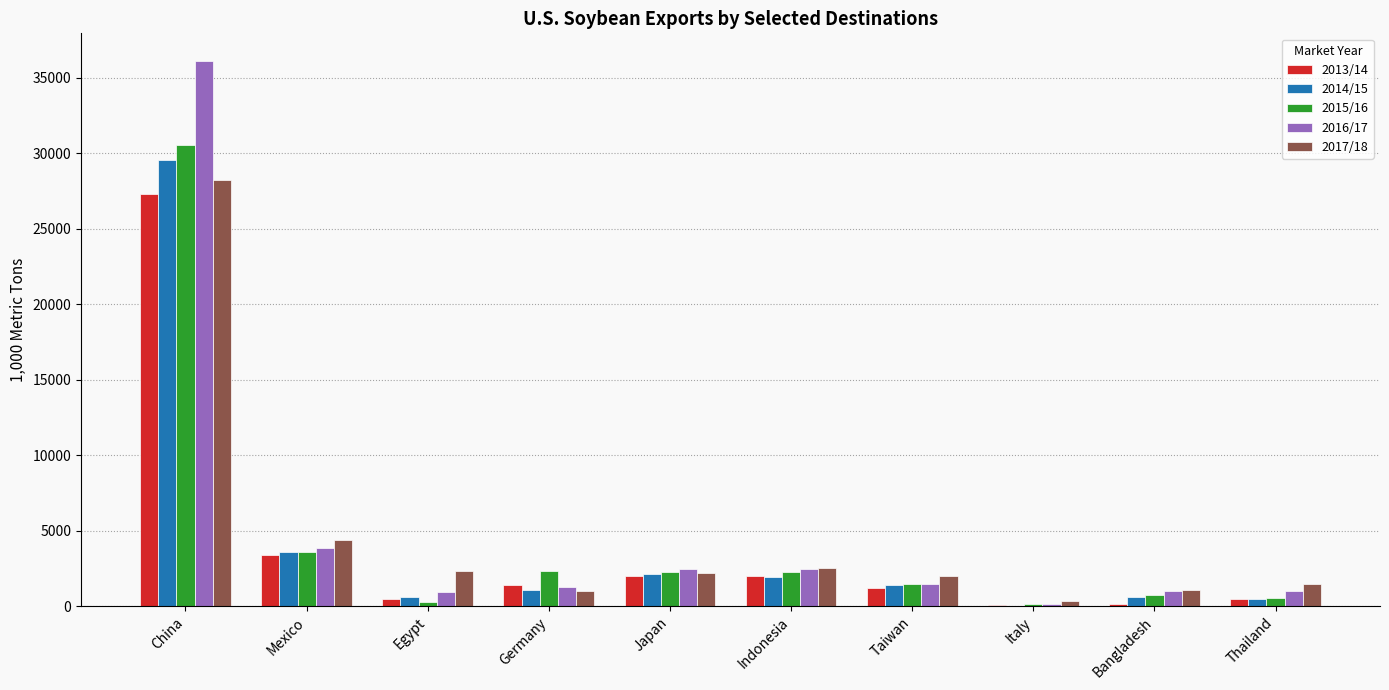

Which series has the largest range (max minus min)?

2016/17